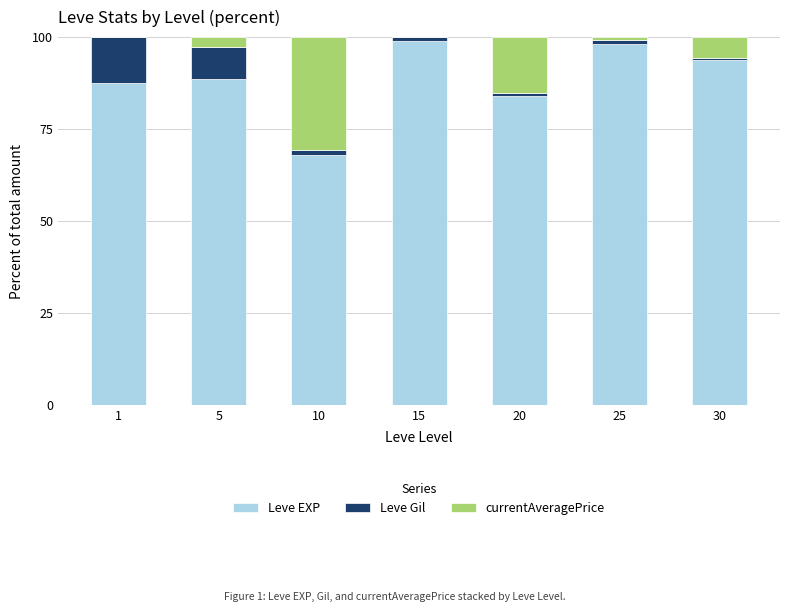

What is the sum of all Leve EXP values?

618.8